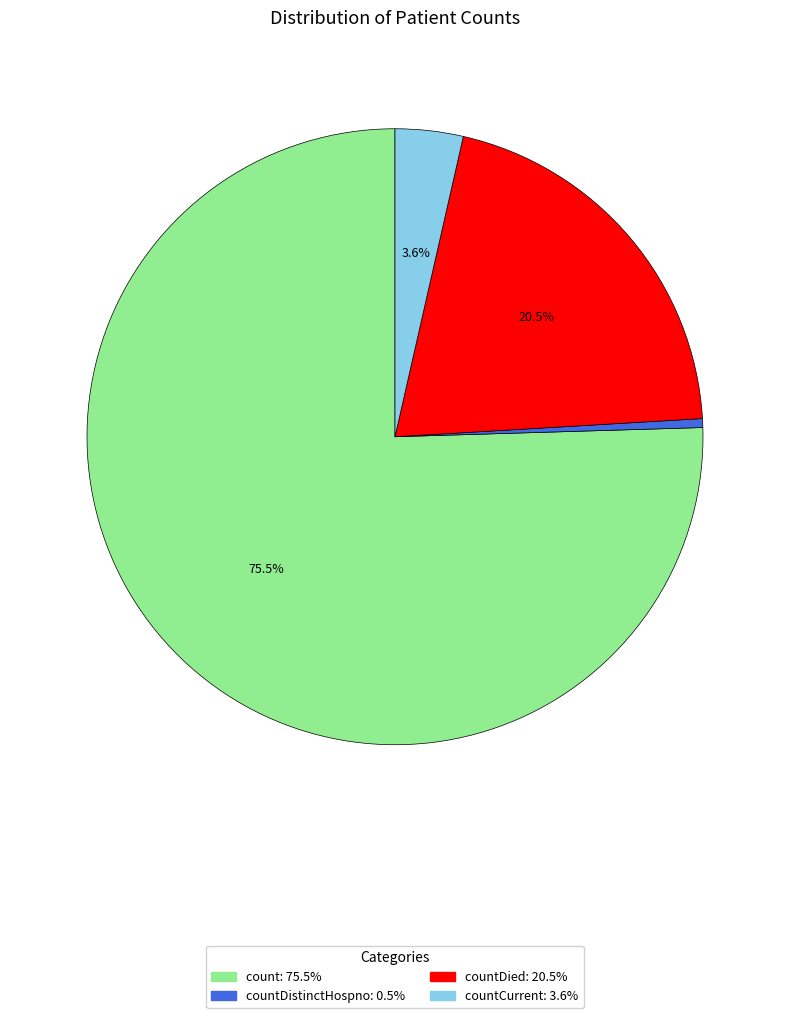

Count the number of slices in the pie.

4